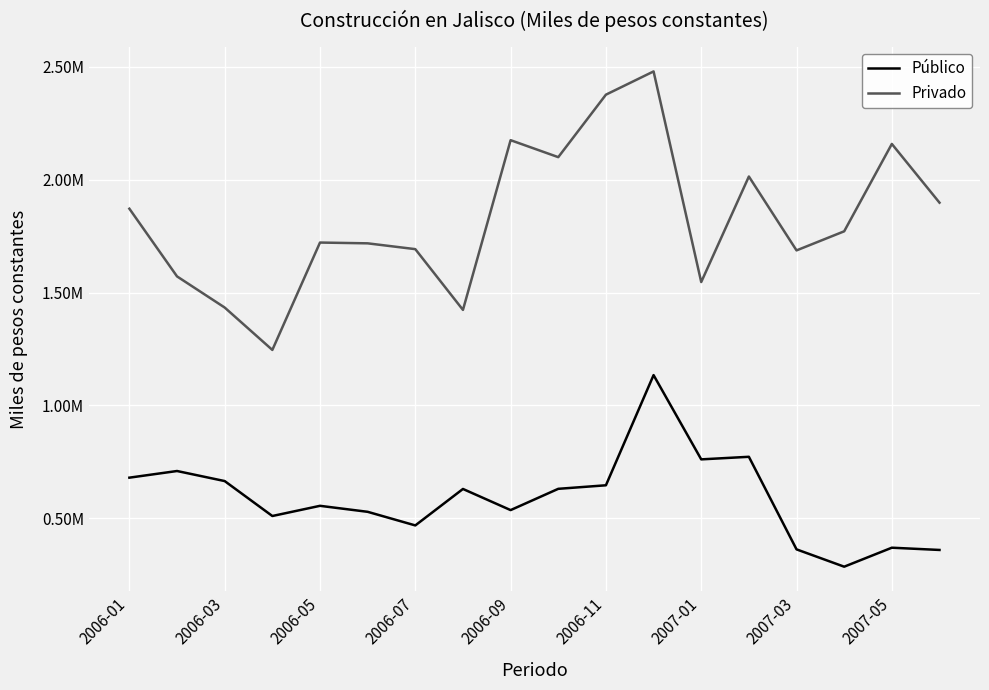

Is this an area chart (filled region under the line)?

No